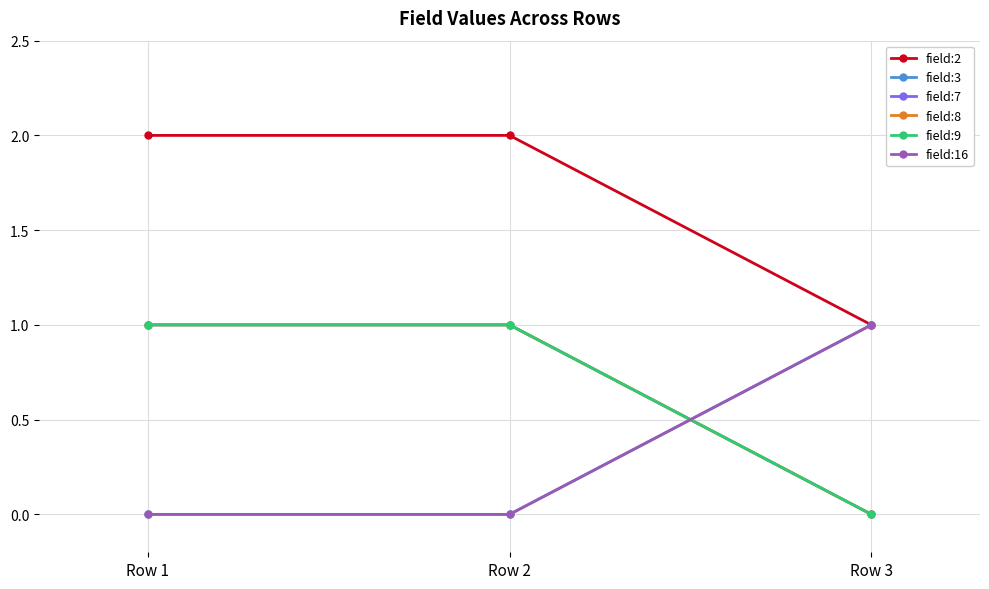

Which series has the largest range (max minus min)?

field:2